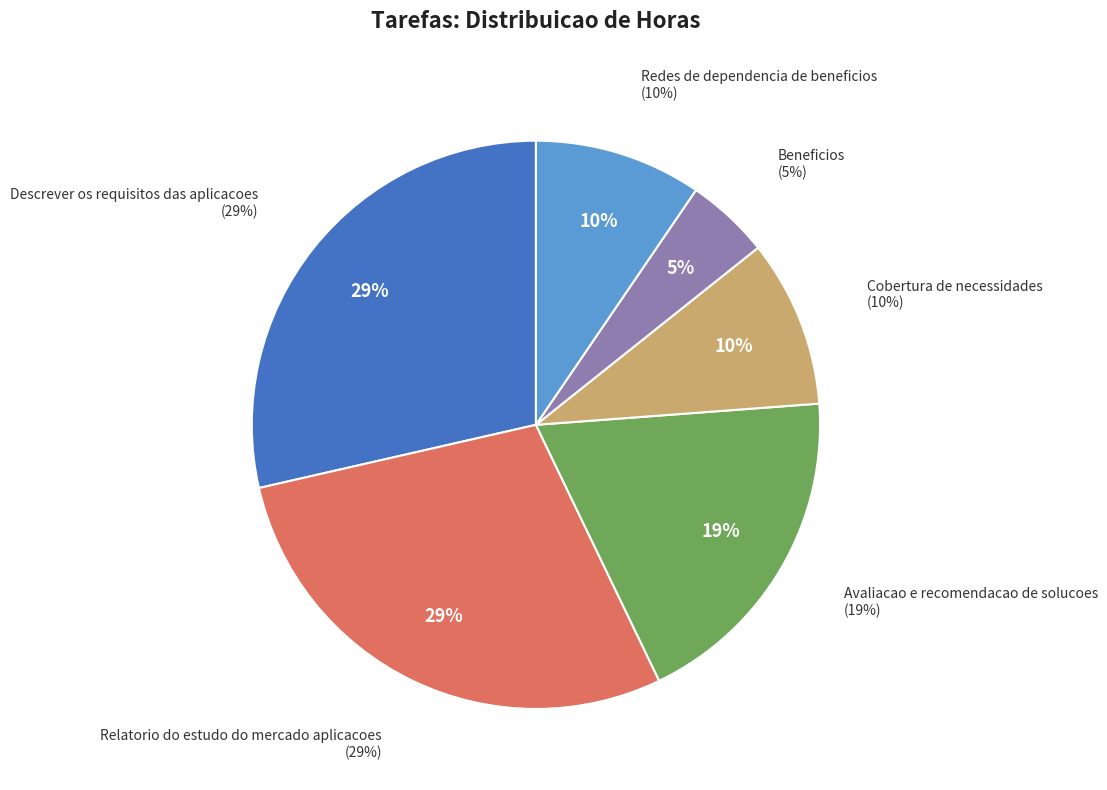

What is the total percentage of Redes de dependencia de beneficios and Relatorio do estudo do mercado aplicacoes?

38.1%